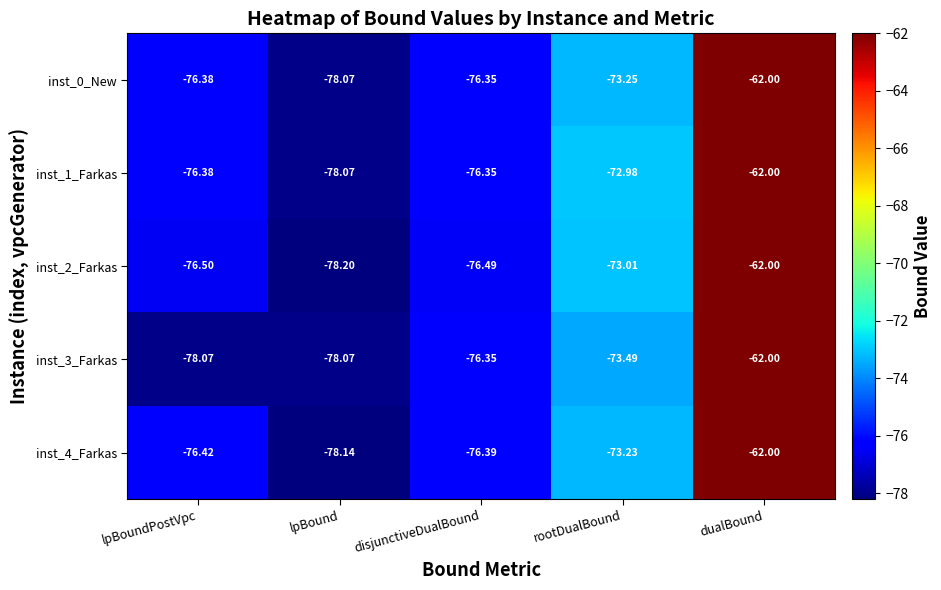

List the labels in order of inst_0_New value, smallest first.

lpBound, lpBoundPostVpc, disjunctiveDualBound, rootDualBound, dualBound